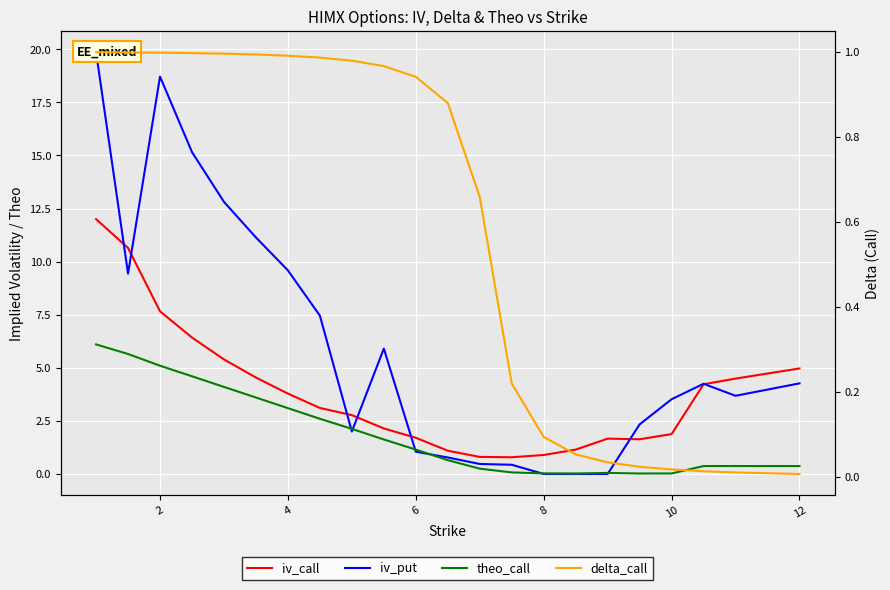

Which series has the largest range (max minus min)?

iv_put